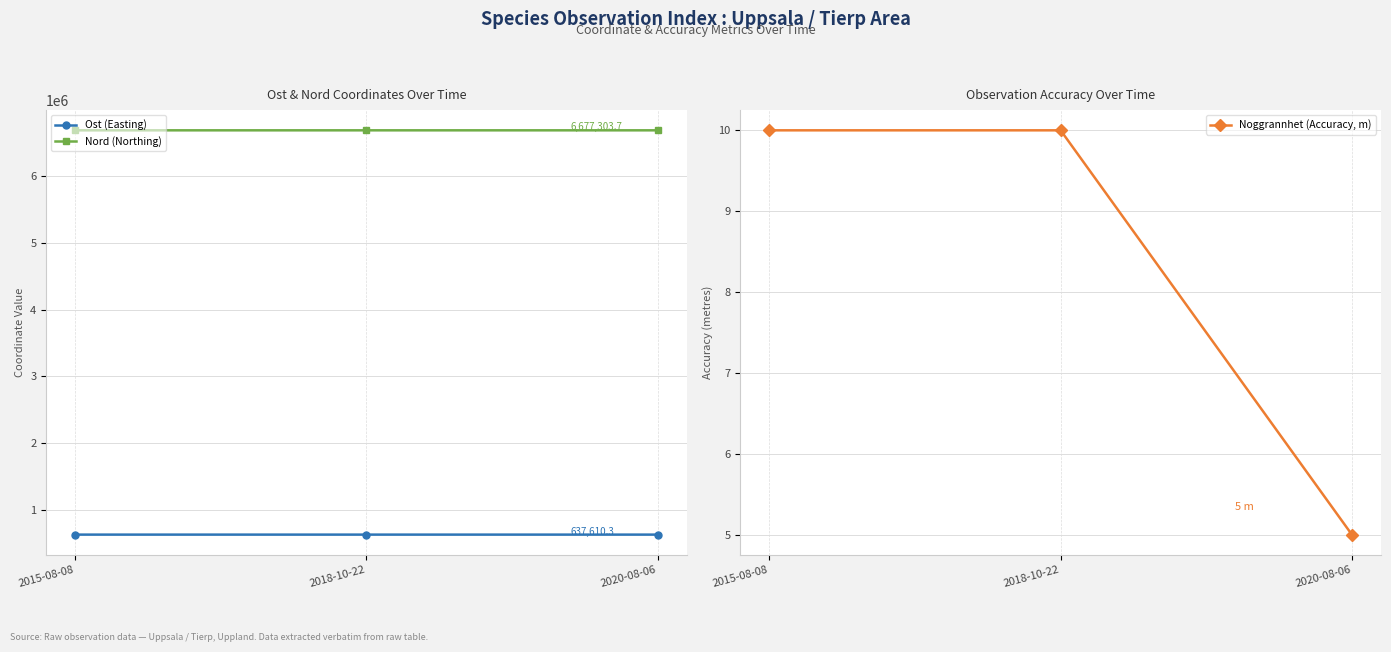

At which category is the sum across all series the highest?

2015-08-08